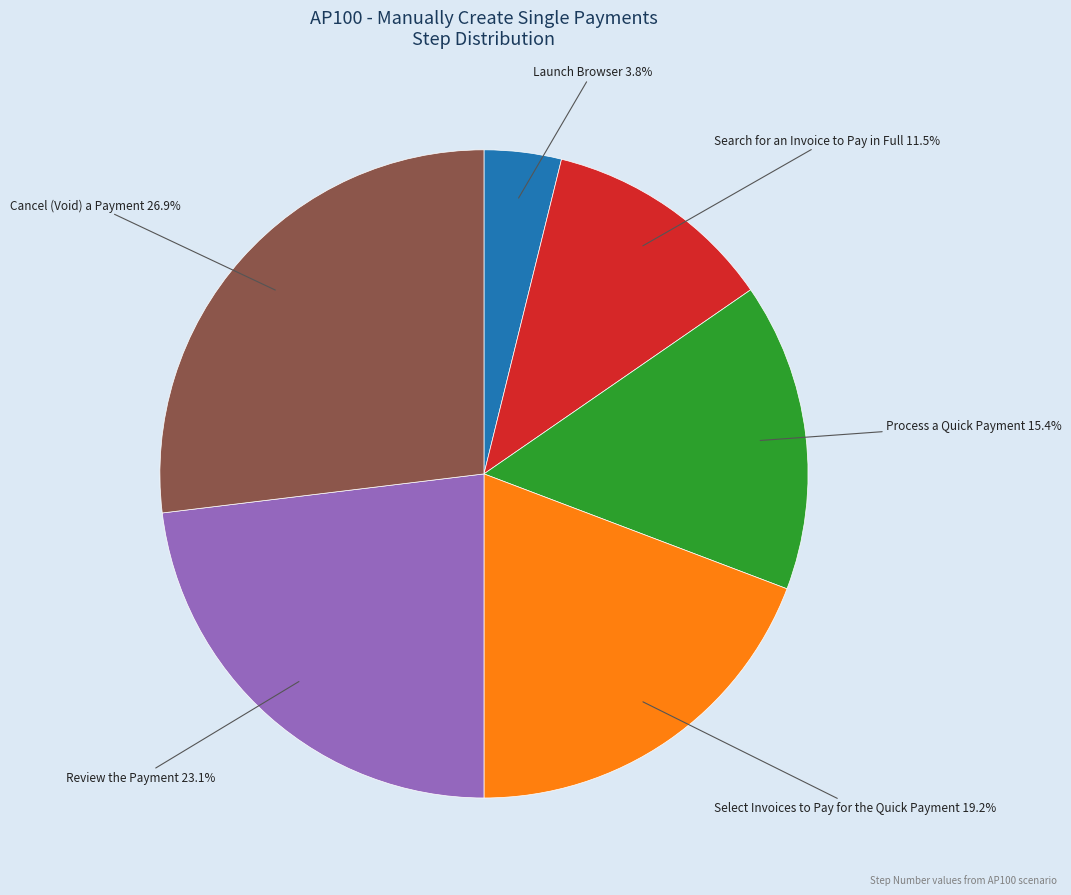

Which has a higher value, Review the Payment or Launch Browser?

Review the Payment